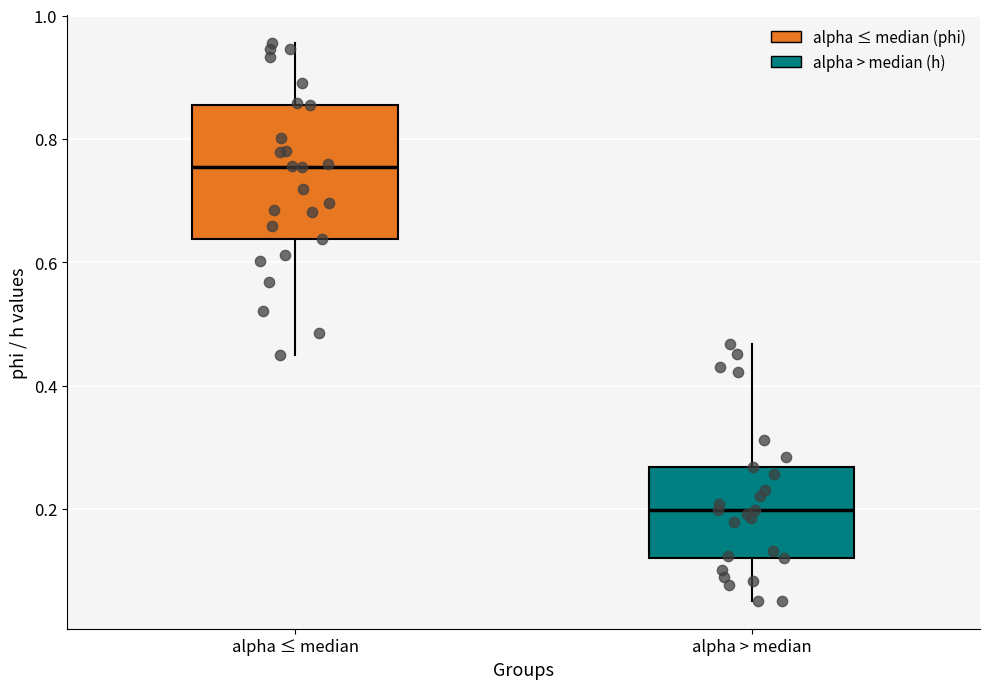

Reading left to right, read every box against the y-axis: the position of its median line, the range the box covers, and the ends of its whiskers. The values are not printed on the chart, so give them approximately, as read against the axis.

alpha ≤ median: median 0.76, box 0.64 to 0.86, whiskers 0.44 to 0.96
alpha > median: median 0.20, box 0.12 to 0.26, whiskers 0.06 to 0.46